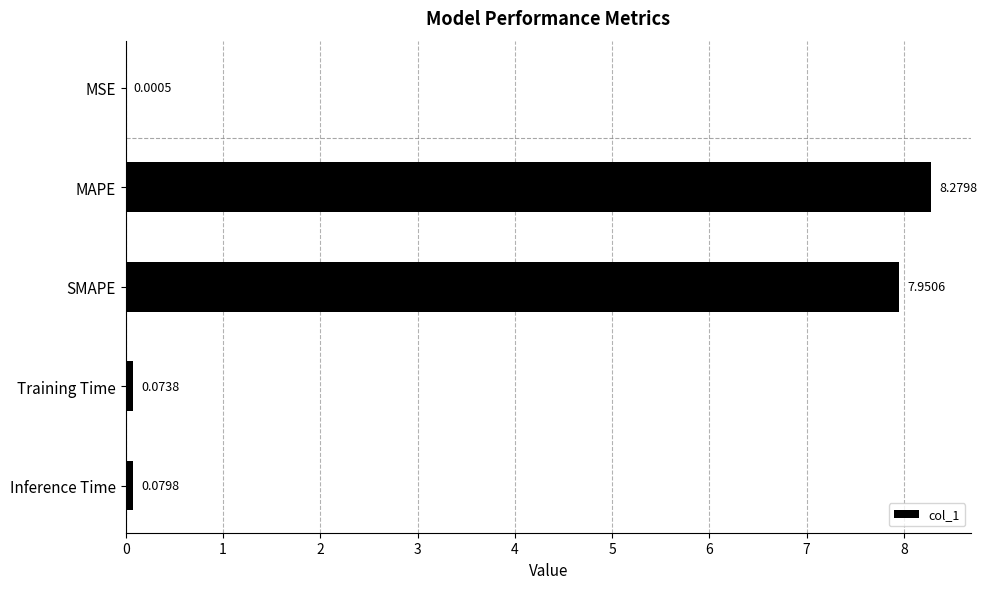

Between Training Time and Inference Time, which is larger?

Inference Time